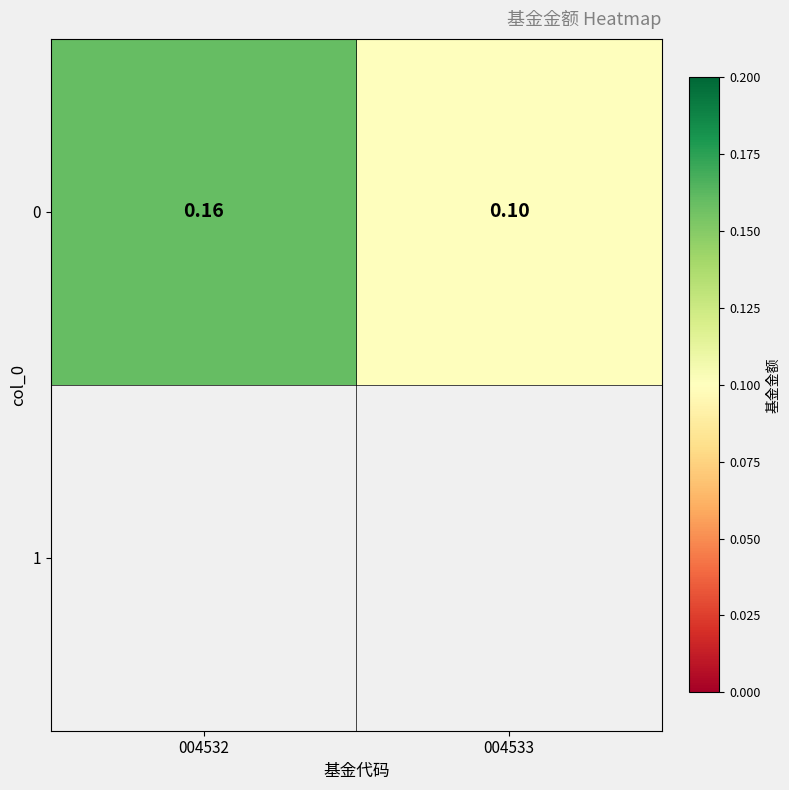

Rank the categories by value from lowest to highest.

004533, 004532